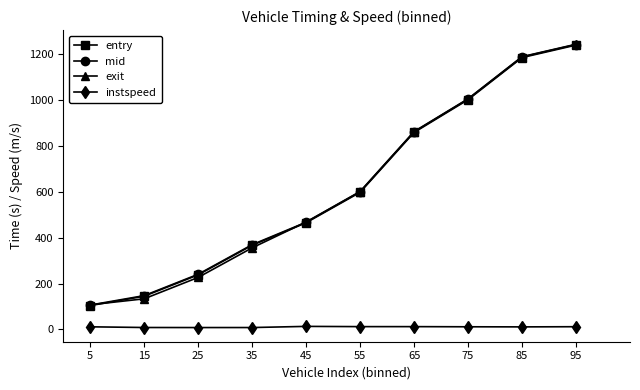

At which label is exit closest to 675?

55